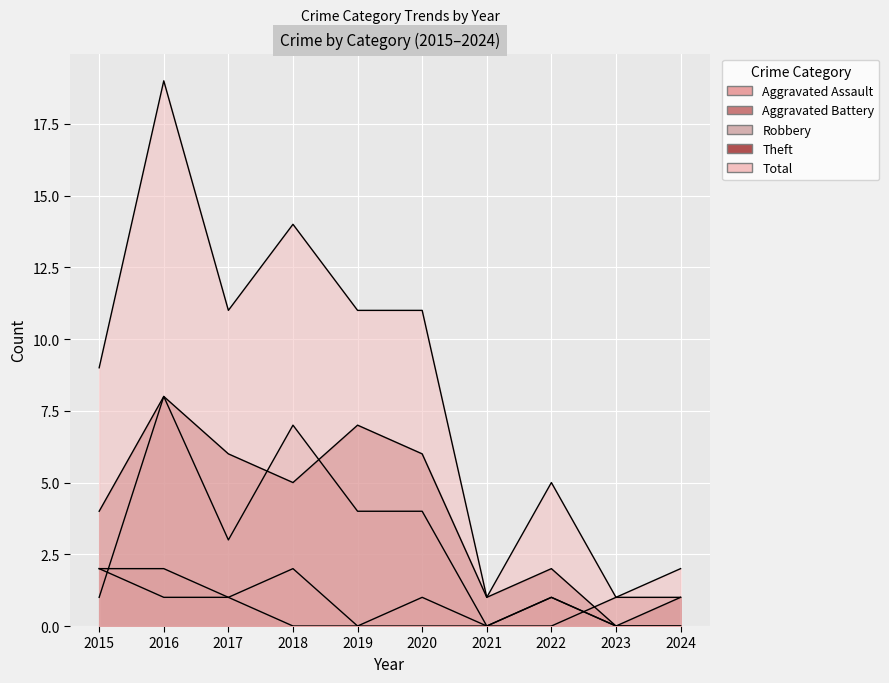

True or false: Aggravated Assault has a value of 2 at 2018.

True